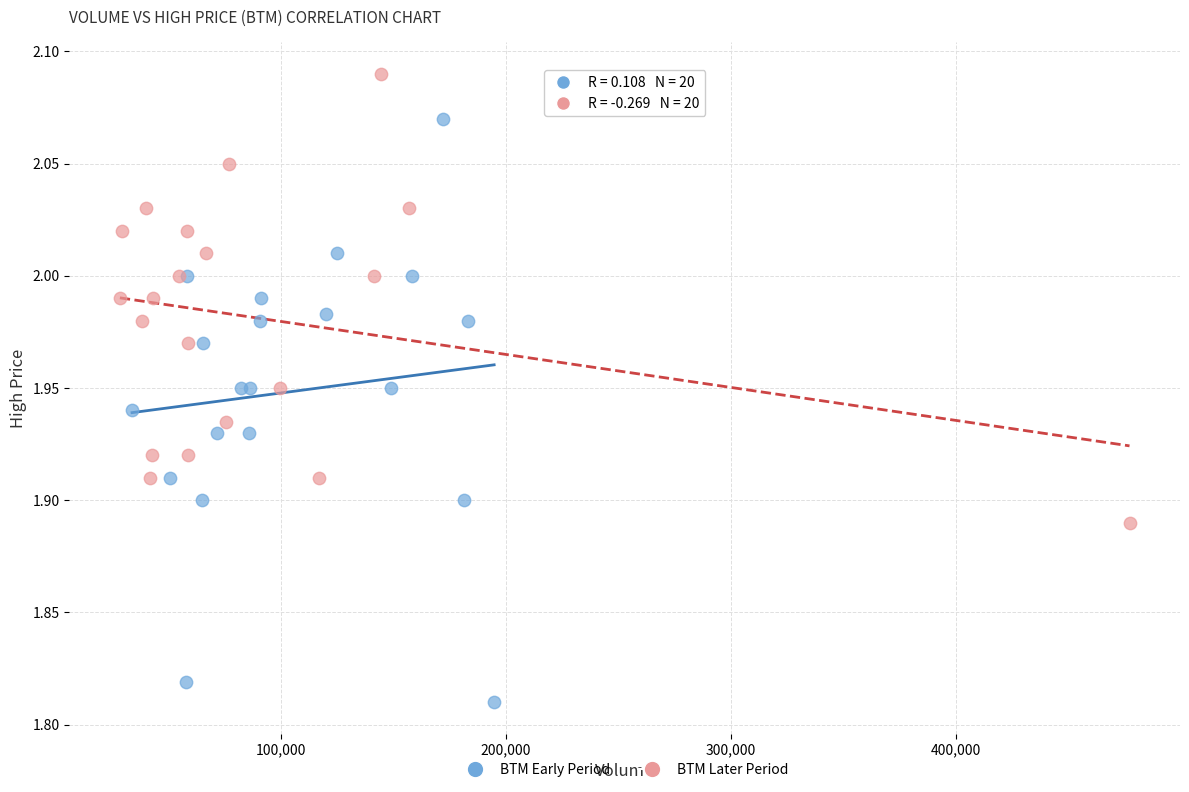

Which series reaches the maximum Y coordinate?

BTM Later Period